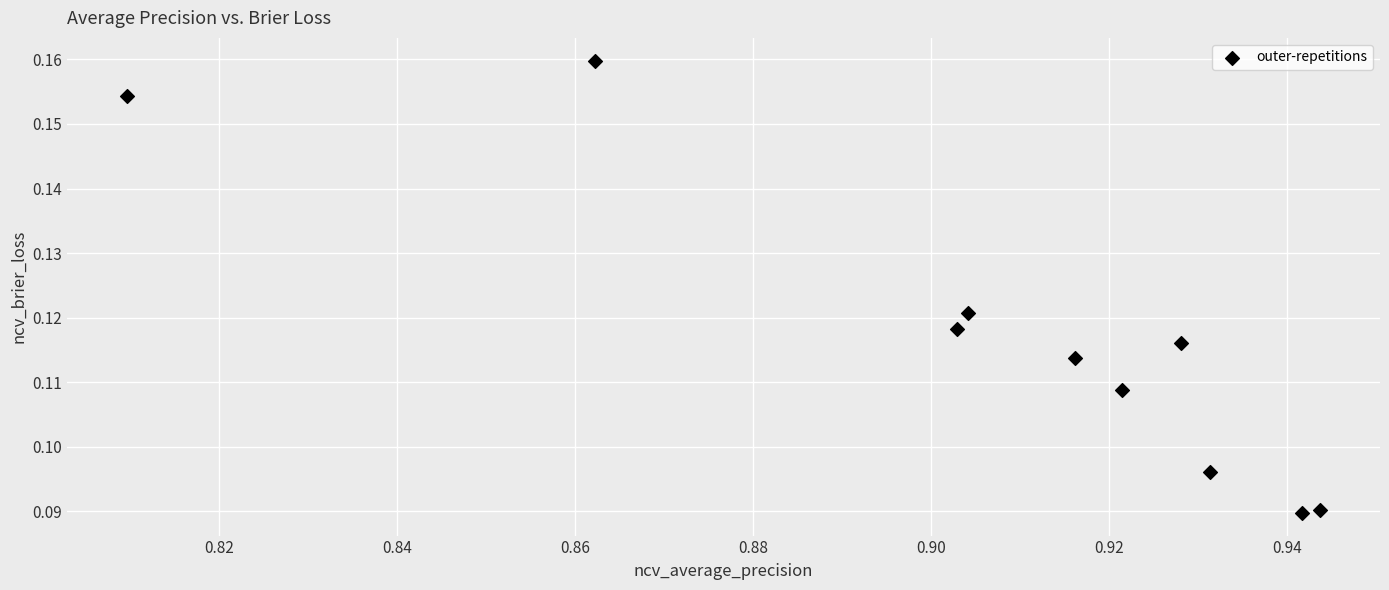

What is the average X value?

0.9